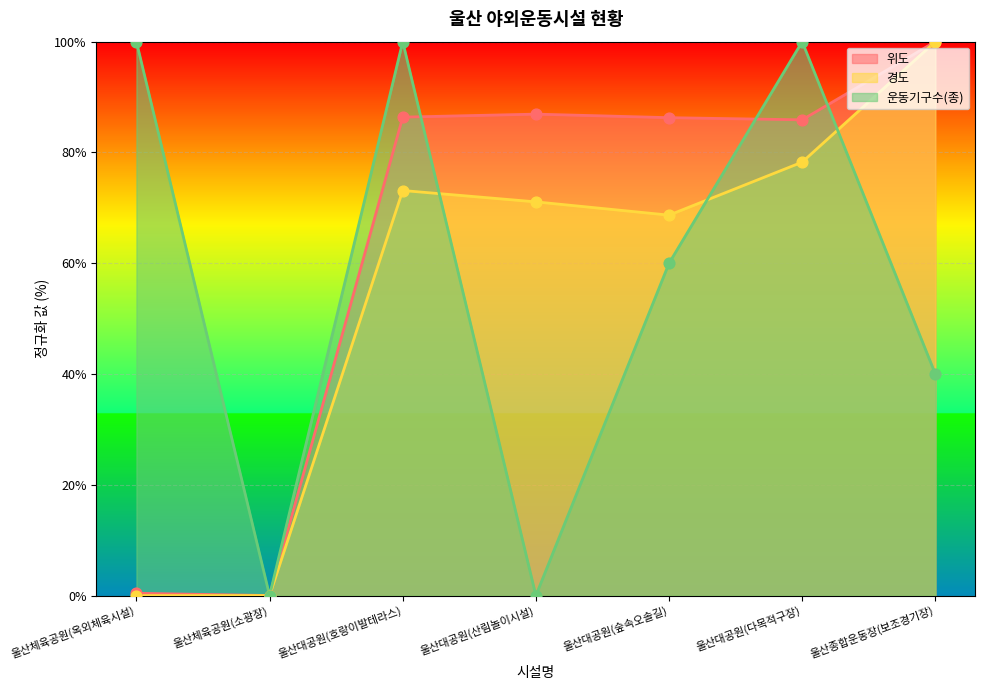

Which series contains the lowest Y value?

위도